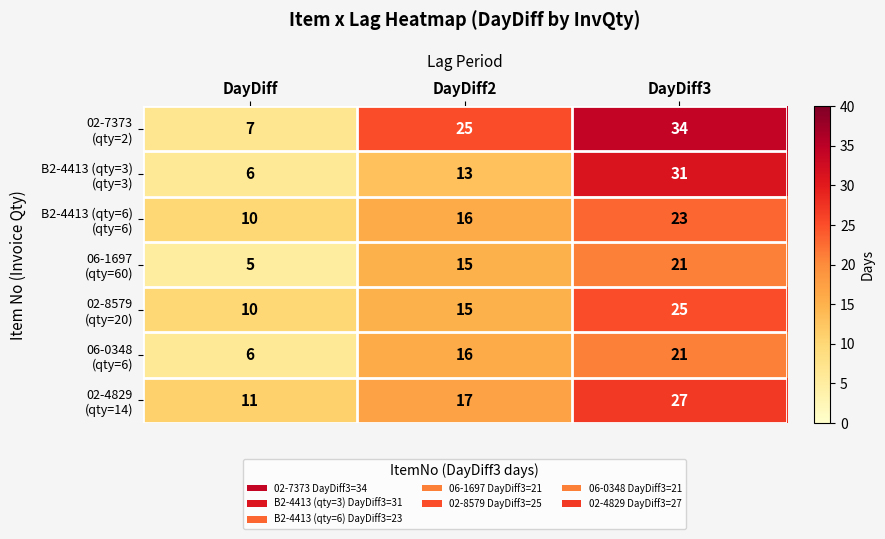

What is the spread (max minus min) of values at DayDiff2?

12